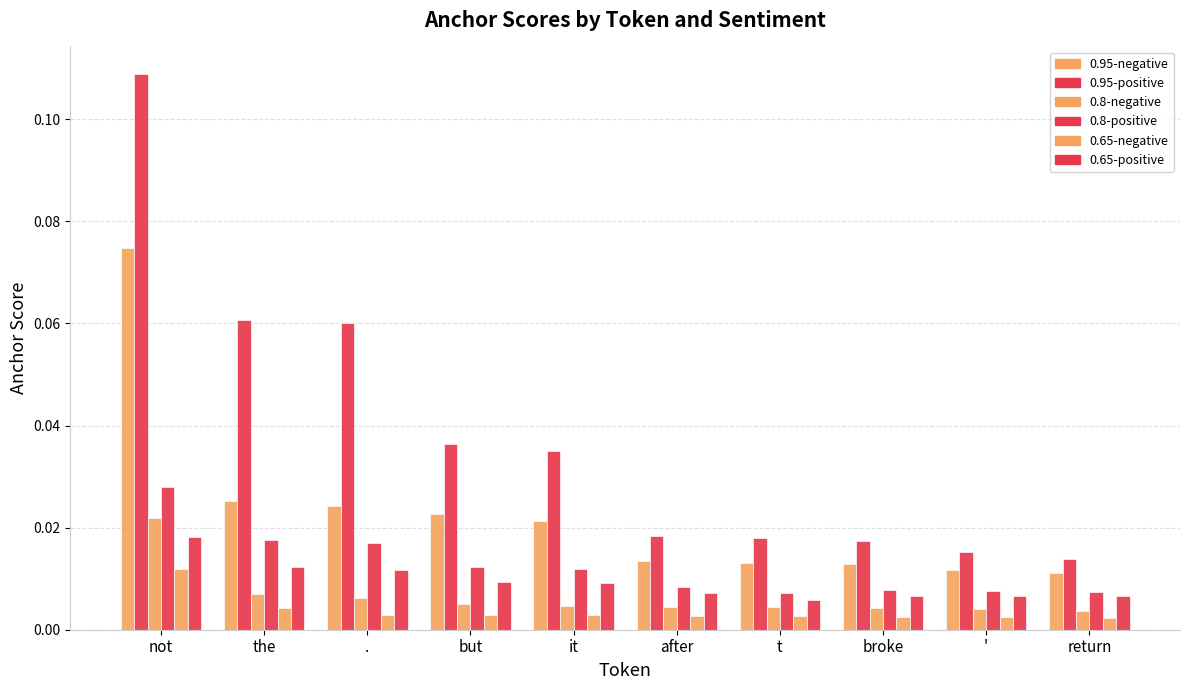

Count the number of data series in this chart.

6